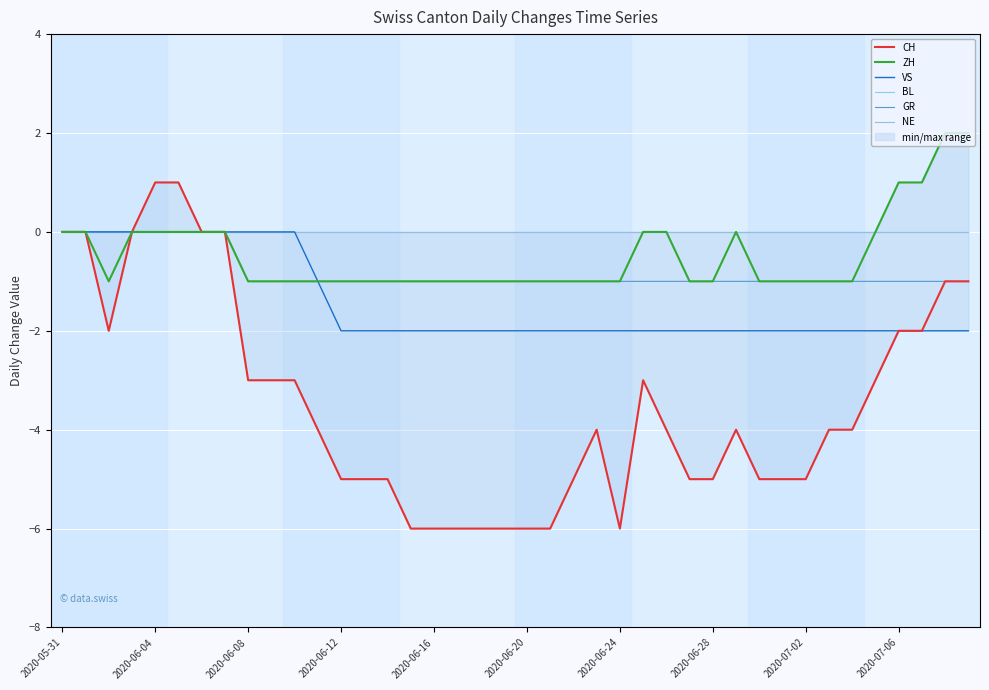

What position from the right is 23?

17